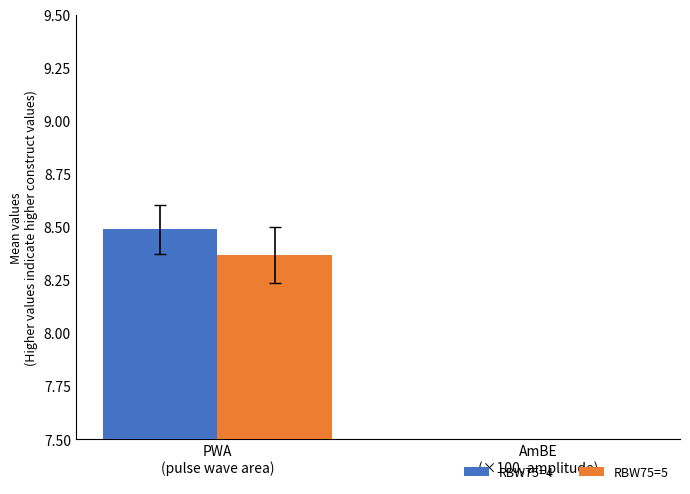

Rank the series by their maximum value, from lowest to highest.

RBW75=5, RBW75=4